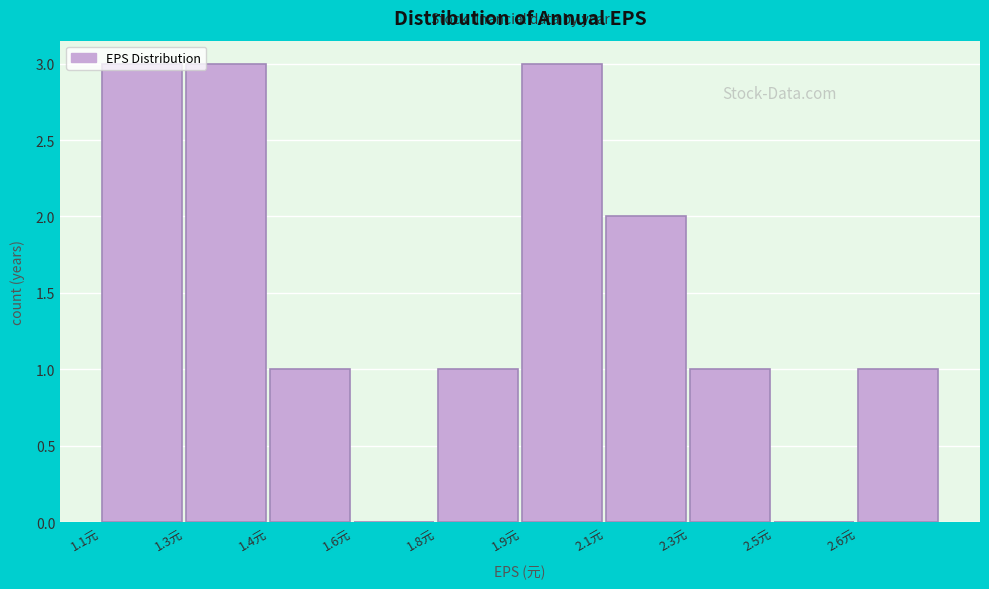

What is the sum of all values?

15